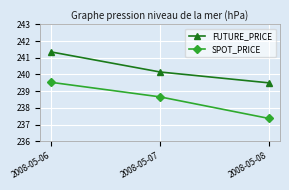

What are all the series names shown in the legend?

FUTURE_PRICE, SPOT_PRICE